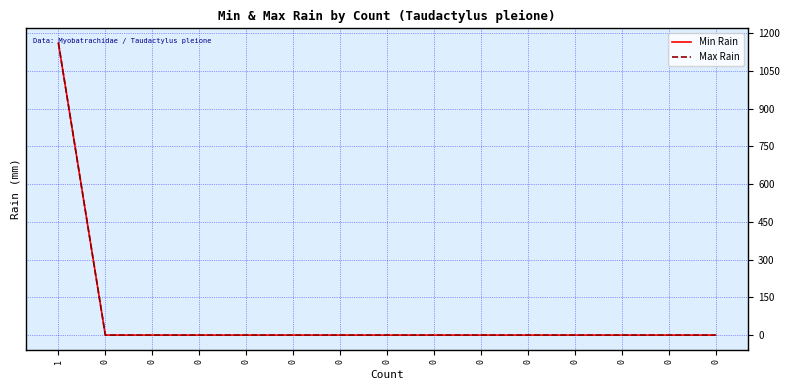

True or false: Max Rain and Min Rain intersect in this chart.

False